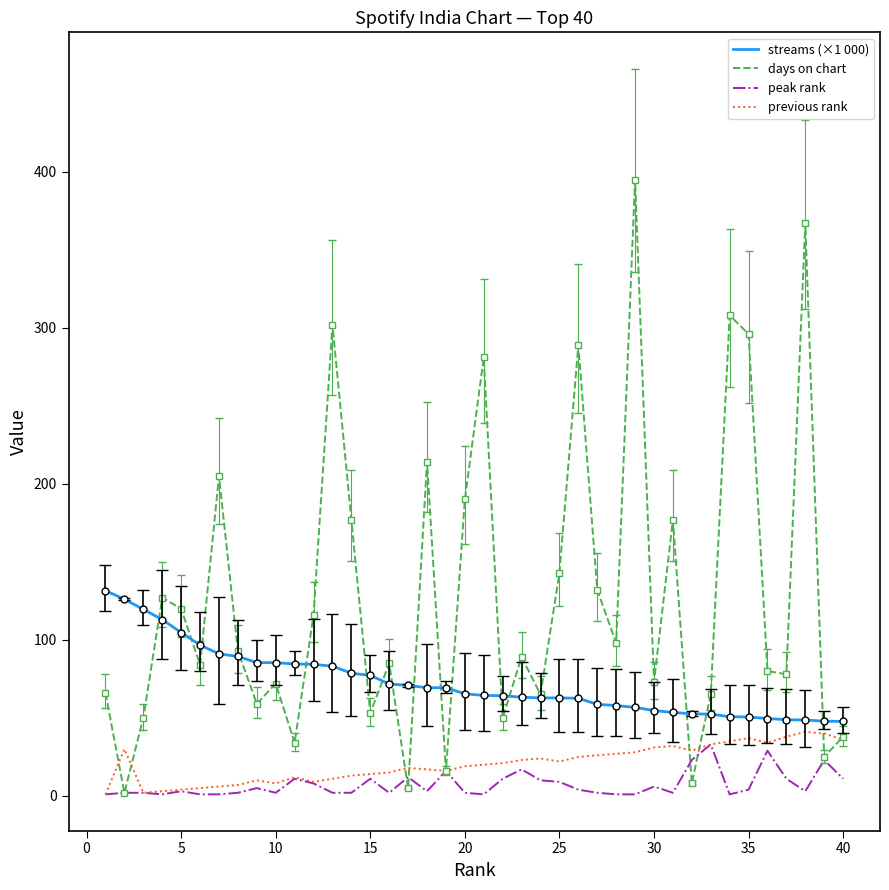

What is the maximum value shown in the chart?

395.0